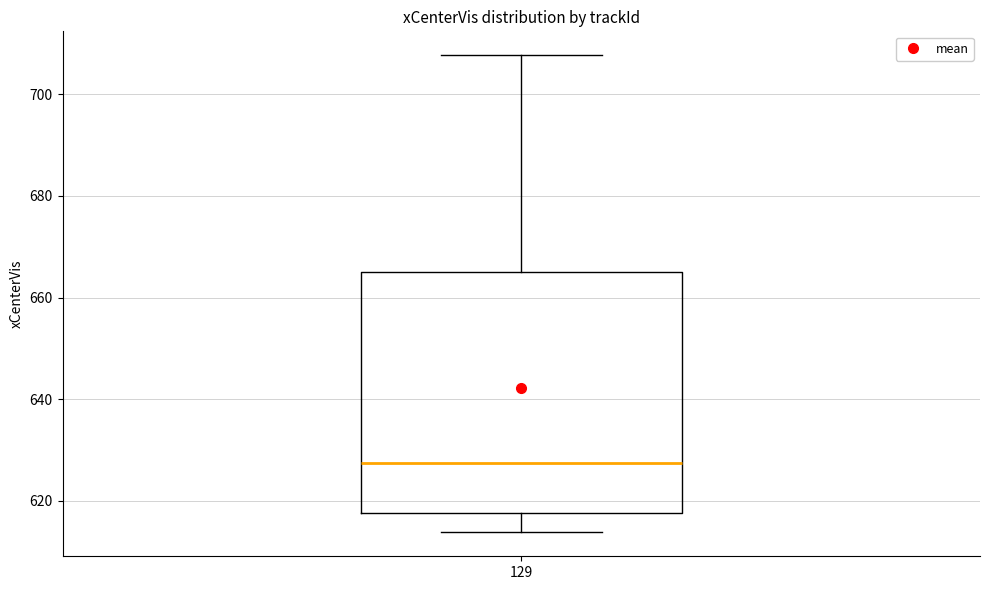

Read this box plot against the y-axis: the position of the median line, the range covered by the box, and the ends of both whiskers. The values are not printed on the chart, so give them approximately, as read against the axis.

median 628, box 618 to 664, whiskers 614 to 708